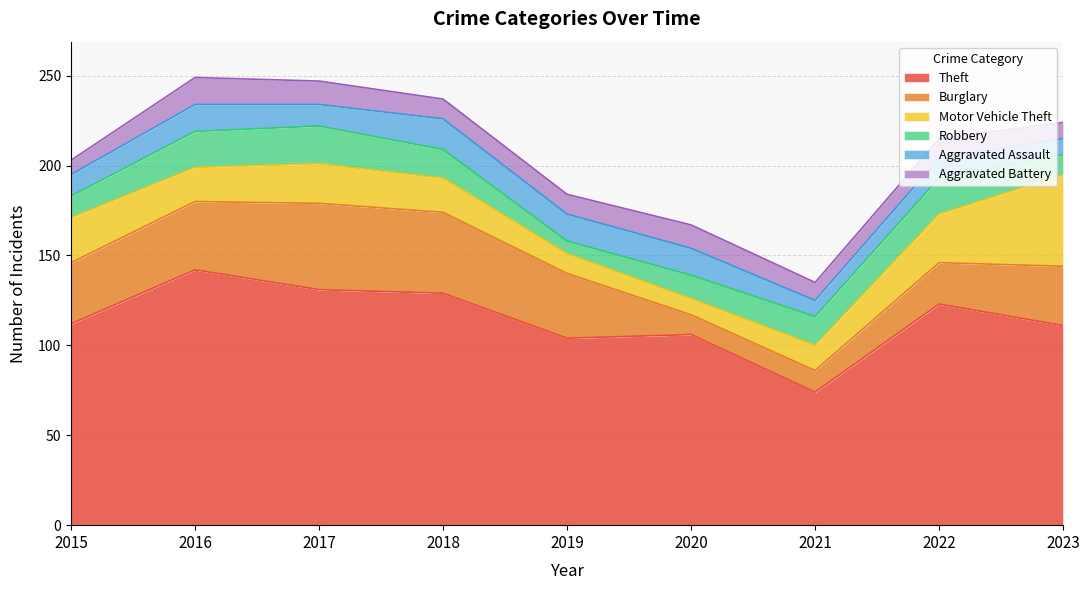

Where does the Burglary series first go above 34?

2016